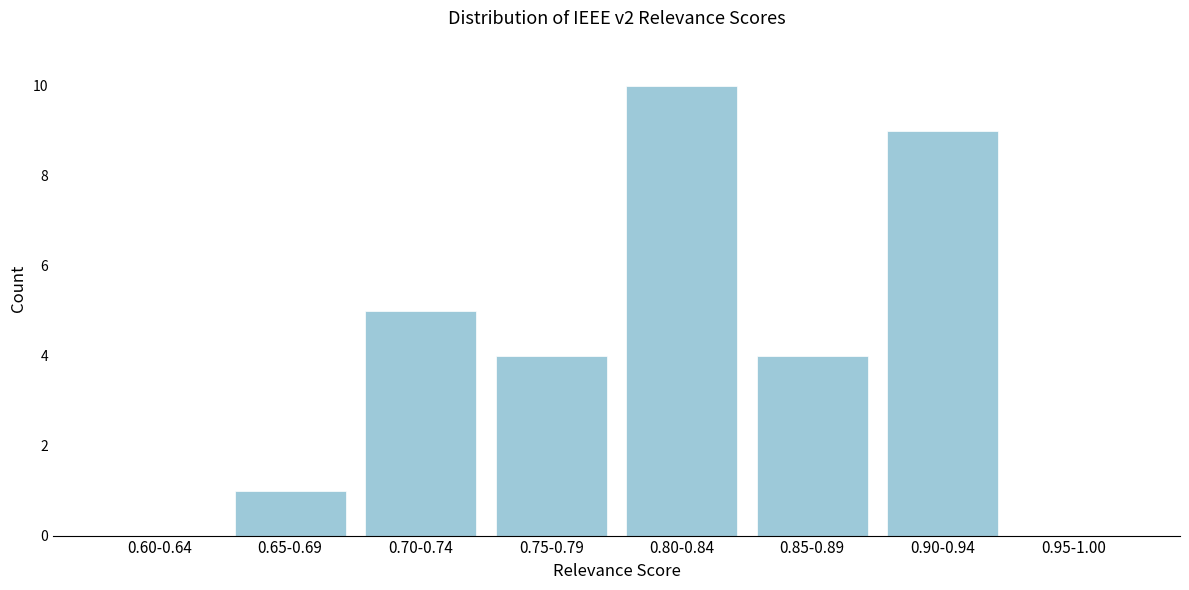

Reading left to right, extract all data points from this chart.

0.60-0.64=0	0.65-0.69=1	0.70-0.74=5	0.75-0.79=4	0.80-0.84=10	0.85-0.89=4	0.90-0.94=9	0.95-1.00=0